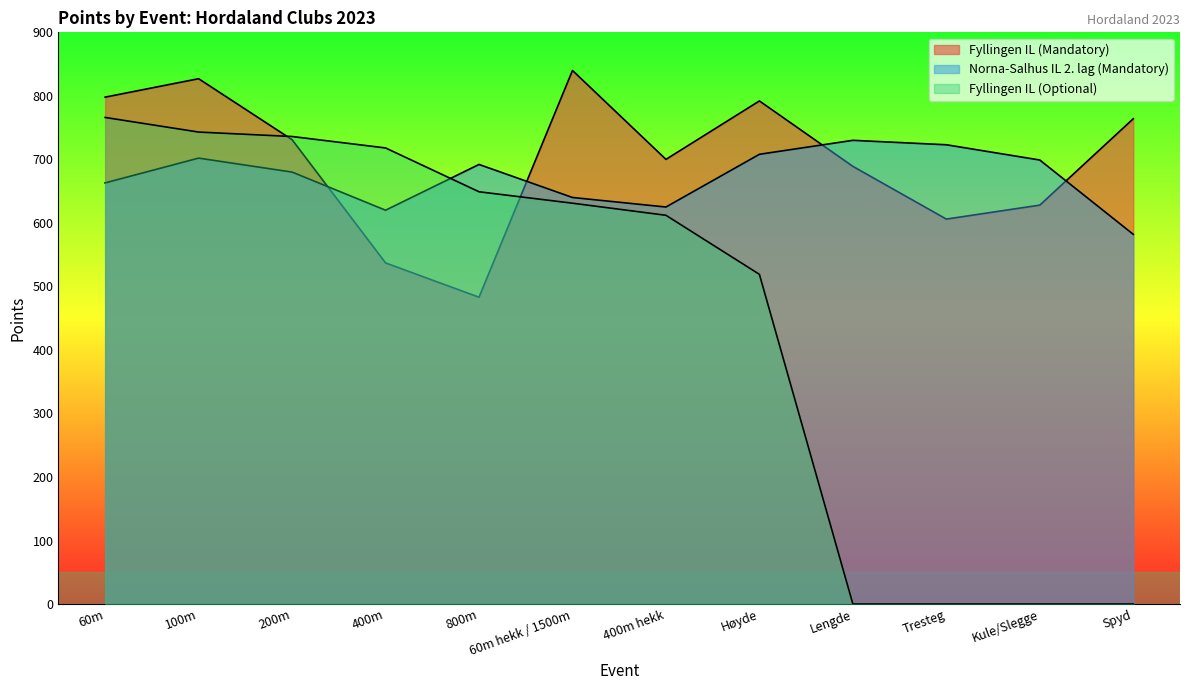

At which label does Fyllingen IL (Optional) first exceed 631?

60m